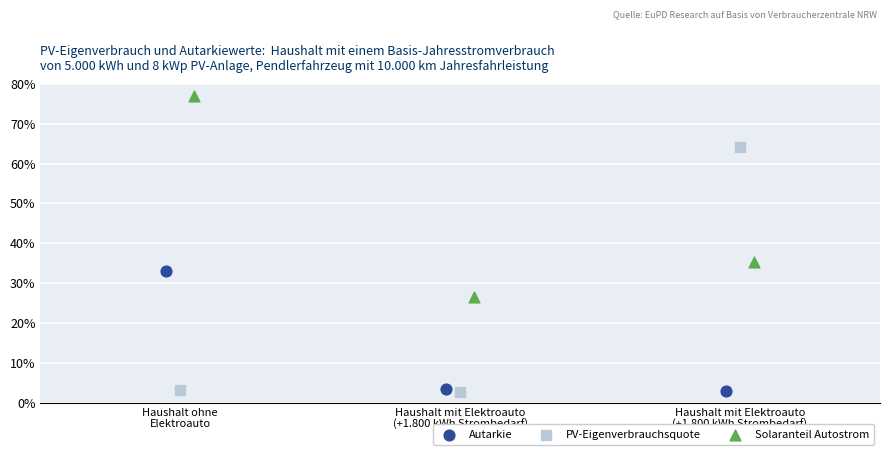

Which series contains the highest Y value?

Solaranteil Autostrom